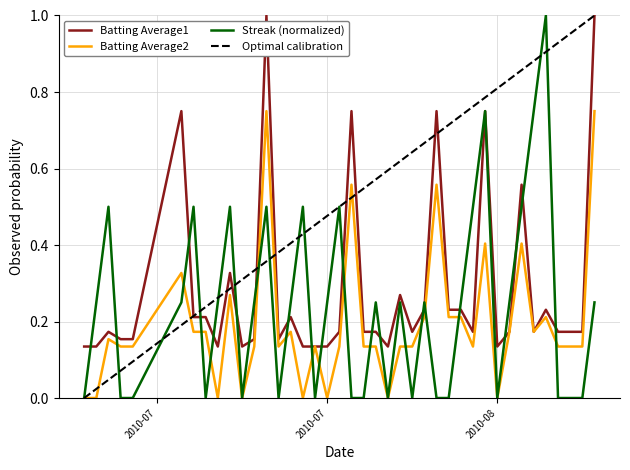

Read the Batting Average2 value at 2010-08-07.

0.2